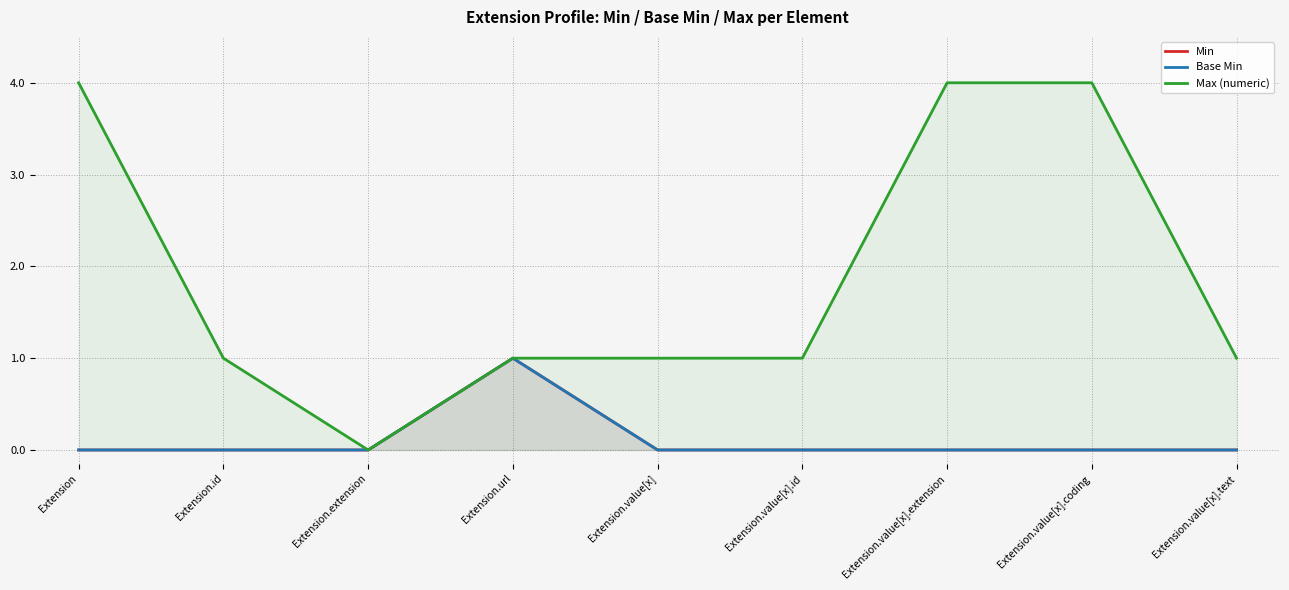

Between Extension.value[x].text and Extension.extension, which is larger?

Extension.value[x].text